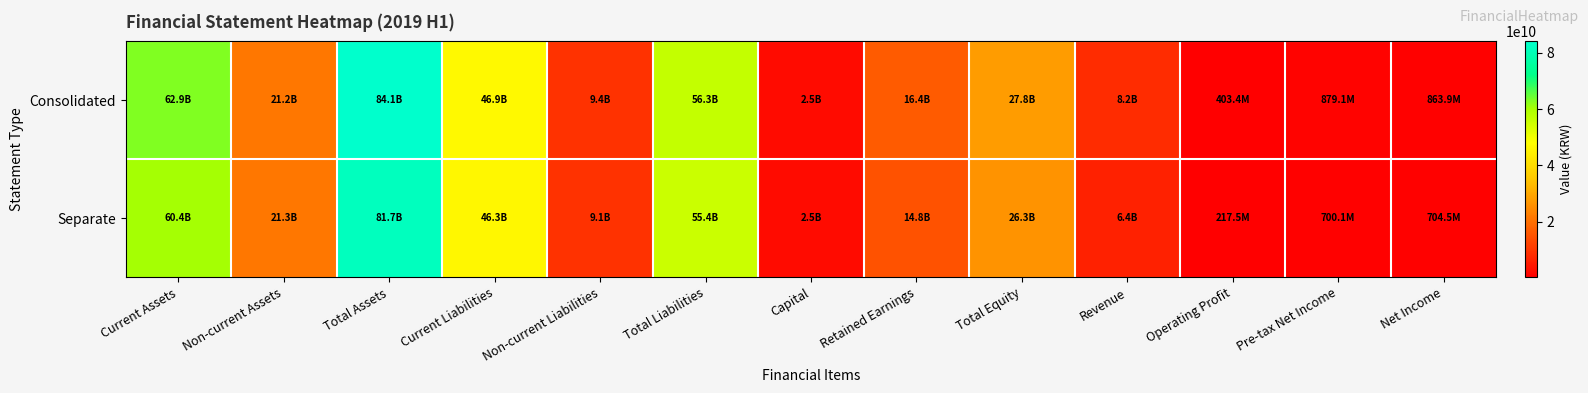

Reading left to right, list all the values displayed in this chart.

Consolidated: Current Assets=62890794039	Non-current Assets=21217607851	Total Assets=84108401890	Current Liabilities=46900984805	Non-current Liabilities=9385736000	Total Liabilities=56286720805	Capital=2450000000	Retained Earnings=16444293957	Total Equity=27821681085	Revenue=8193329128	Operating Profit=403366352	Pre-tax Net Income=879064467	Net Income=863883718
Separate: Current Assets=60441303348	Non-current Assets=21259448836	Total Assets=81700752184	Current Liabilities=46343632856	Non-current Liabilities=9100000000	Total Liabilities=55443632856	Capital=2450000000	Retained Earnings=14790102615	Total Equity=26257119328	Revenue=6369079885	Operating Profit=217452702	Pre-tax Net Income=700108271	Net Income=704512470